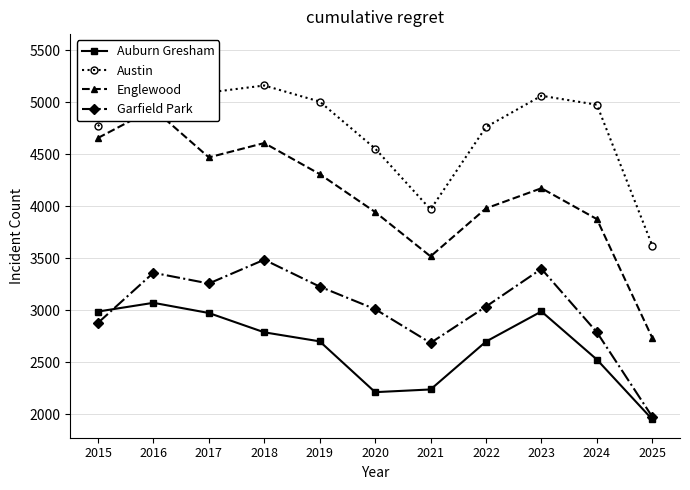

How many data points does each series have?

11